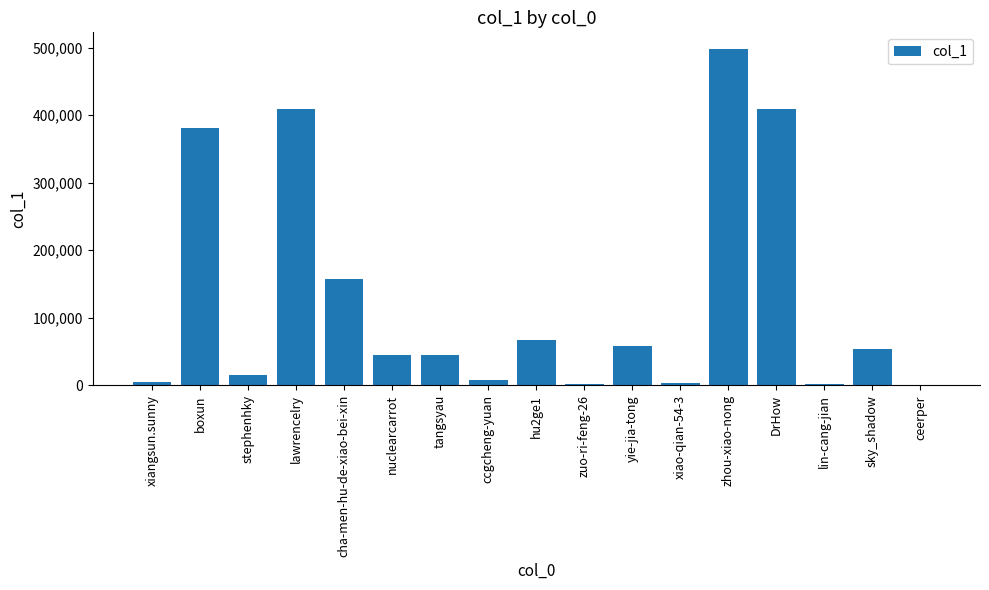

How many categories are shown in the chart?

17